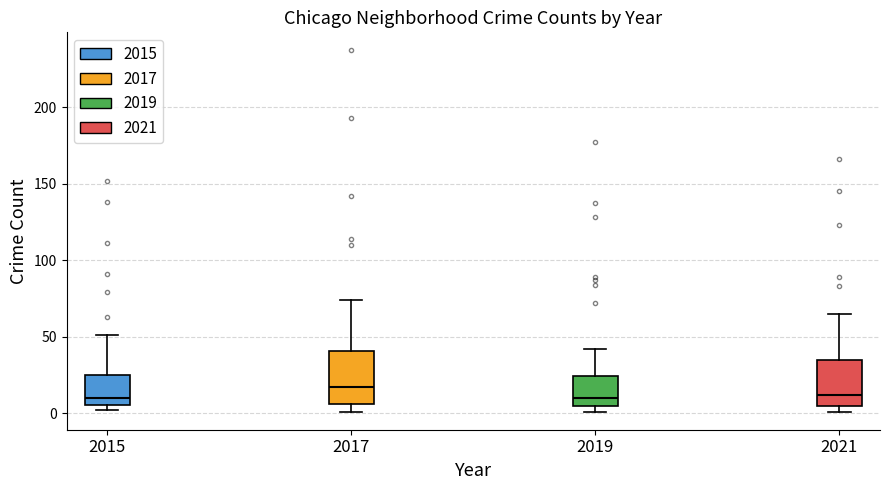

Reading left to right, transcribe this box plot: for each box, give where its median line is, the range the box spans, and where its two whiskers end, as read against the y-axis. The values are not printed on the chart, so give them approximately, as read against the axis.

2015: median 10, box 5 to 25, whiskers 0 to 50
2017: median 15, box 5 to 40, whiskers 0 to 75
2019: median 10, box 5 to 25, whiskers 0 to 40
2021: median 10, box 5 to 35, whiskers 0 to 65